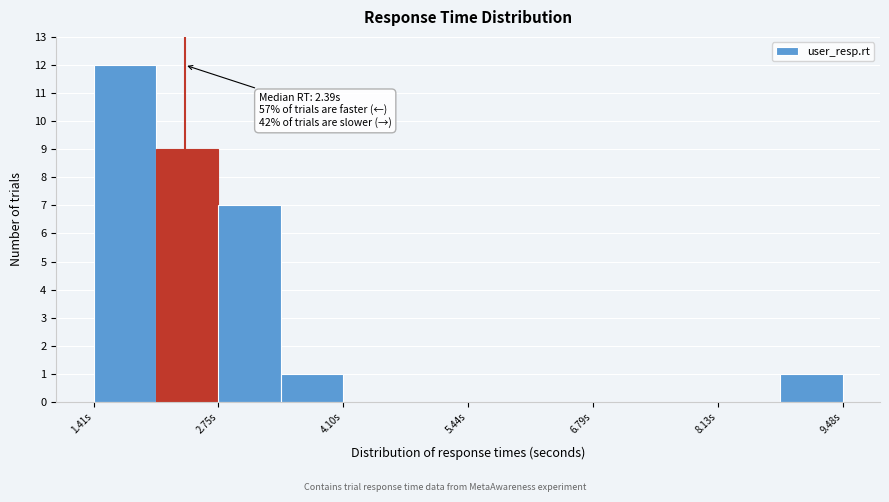

Around what value on the x-axis is the tallest bar? Give the approximate position of its centre, as read against the axis.

1.8